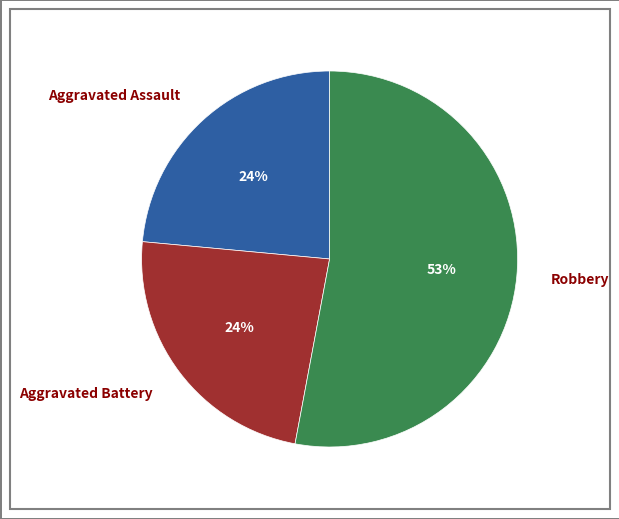

How many segments does this pie chart have?

3